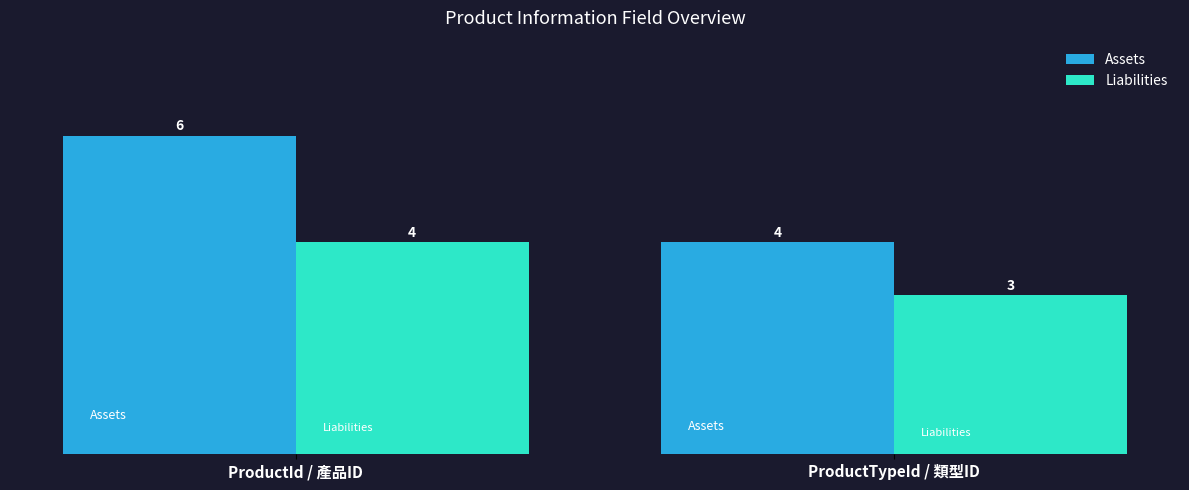

List the series in order of their overall mean, highest first.

Assets, Liabilities